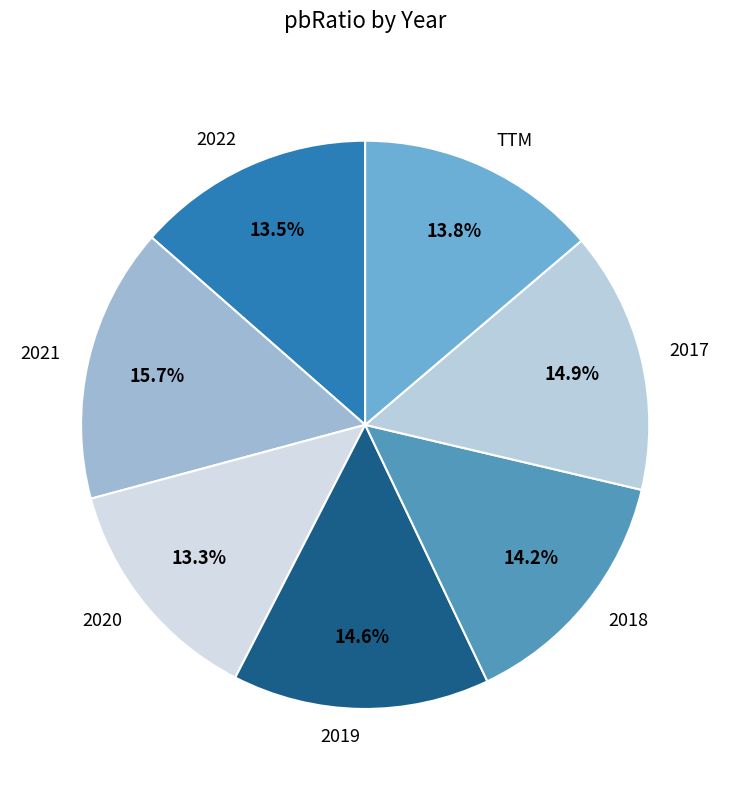

What percentage is NOT represented by 2017?

85.1%